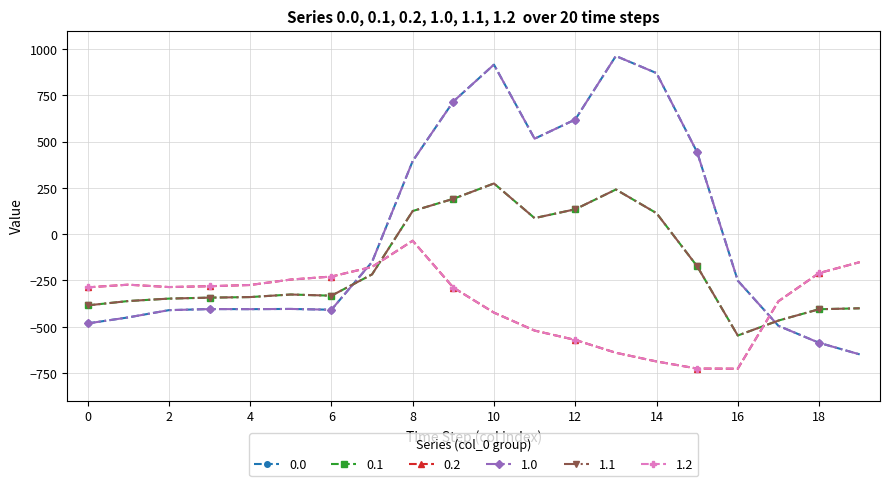

List the labels in order of 0.1 value, smallest first.

16, 17, 18, 19, 0, 1, 2, 3, 4, 6, 5, 7, 15, 11, 14, 8, 12, 9, 13, 10